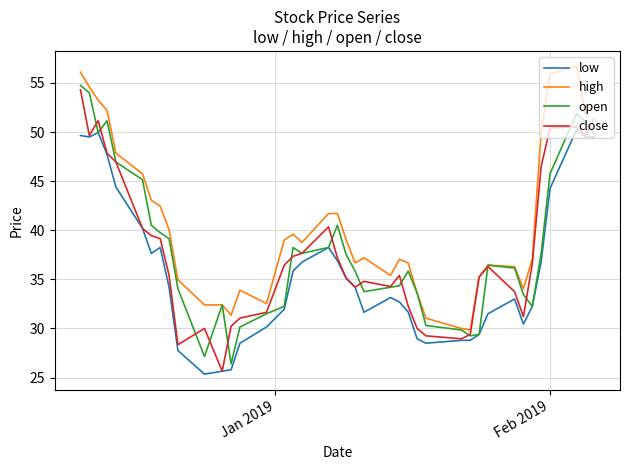

What is the greatest value displayed?

56.7